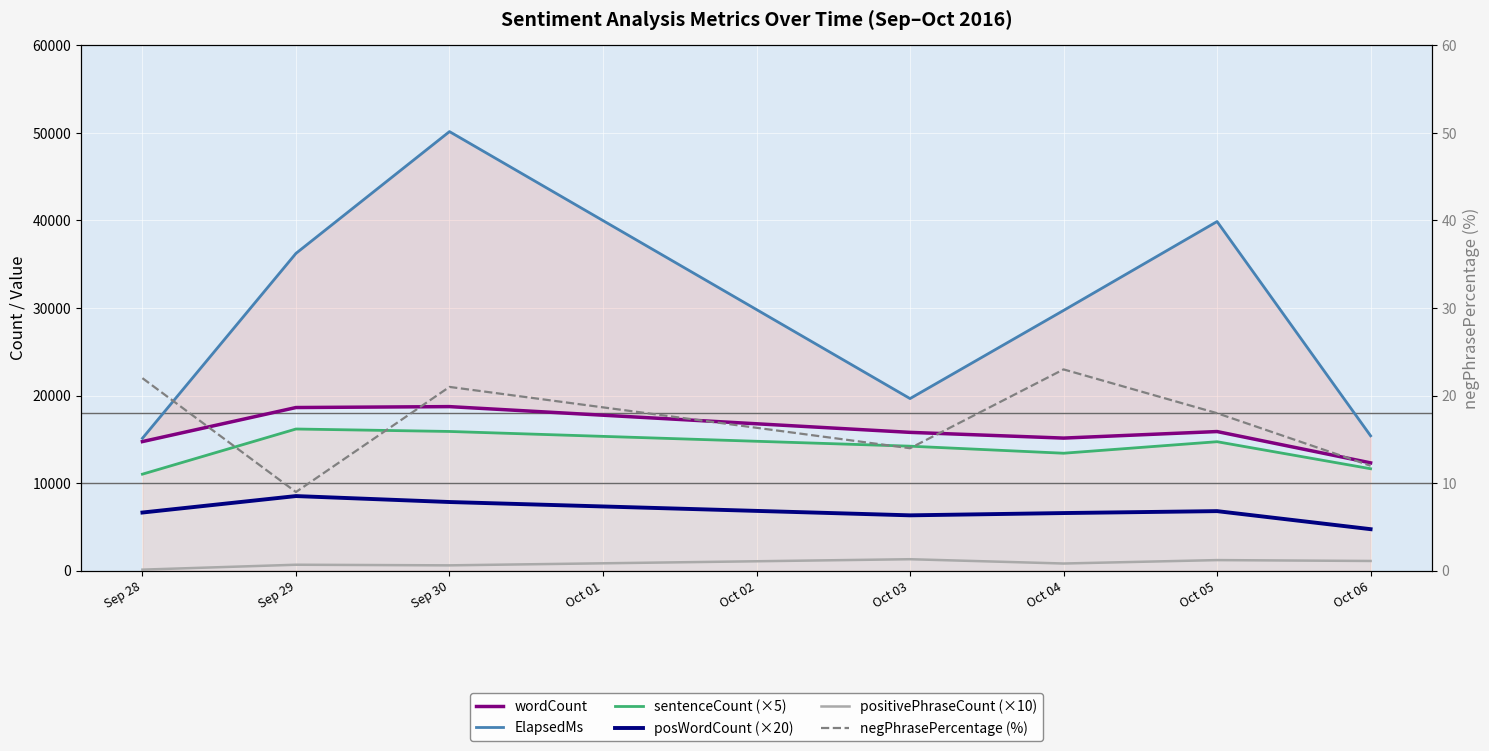

True or false: wordCount and positivePhraseCount (×10) intersect in this chart.

False